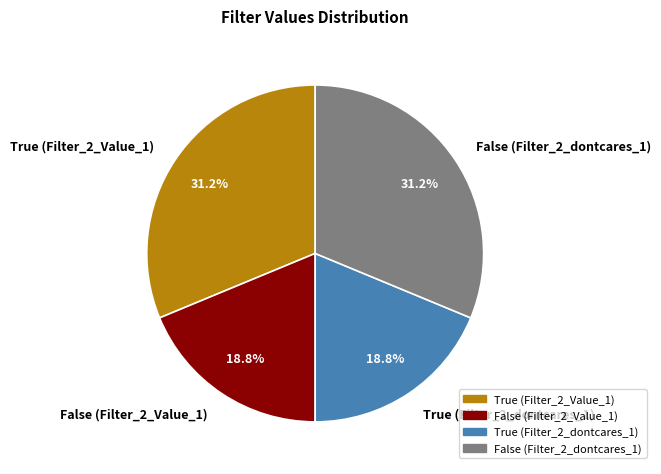

Approximately how many times larger is the value at True (Filter_2_Value_1) compared to True (Filter_2_dontcares_1)?

1.7